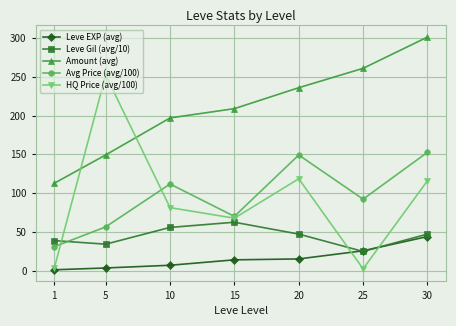

What is the total value across all series at 1?

186.4